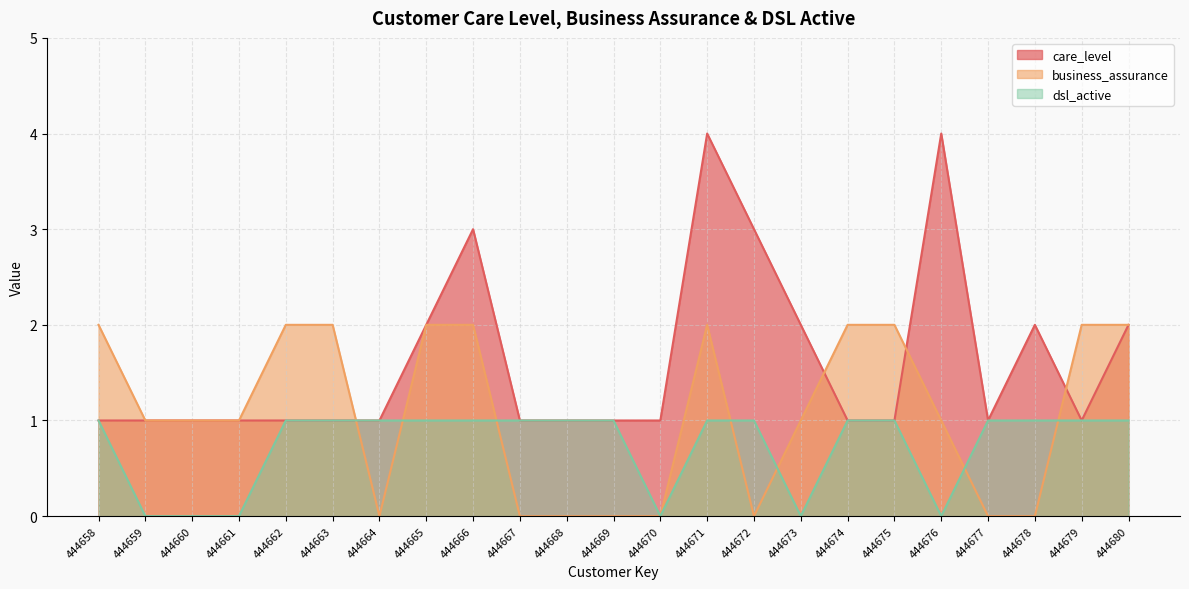

What is the spread (max minus min) of values at 444671?

3